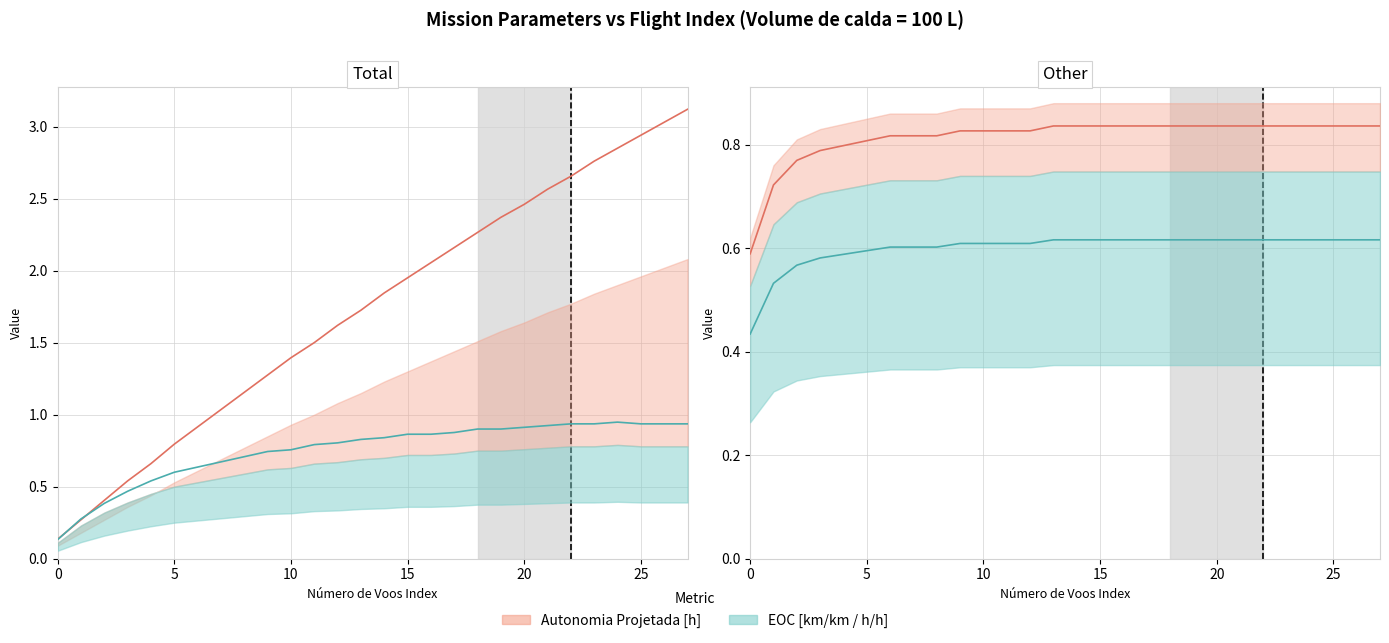

Which series changed the most between 19 and 22?

Autonomia Projetada [h] line